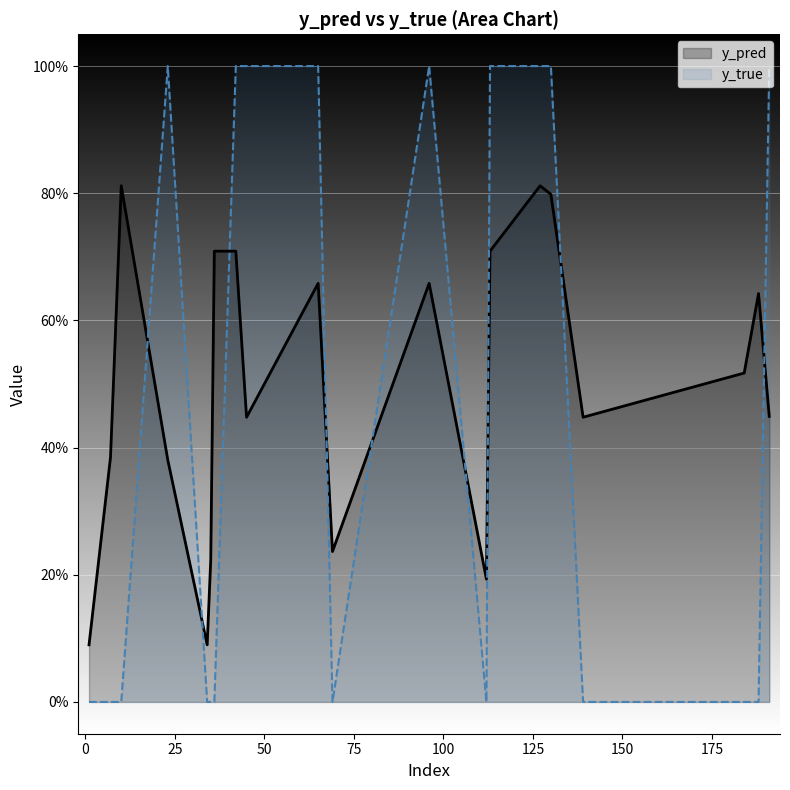

What are all the series names shown in the legend?

y_pred, y_true